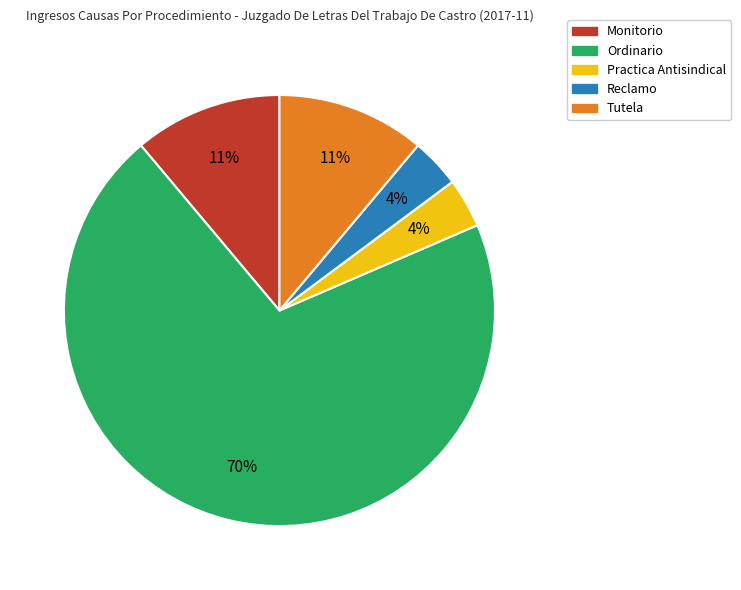

Is it true that Reclamo is 4% of the pie?

True